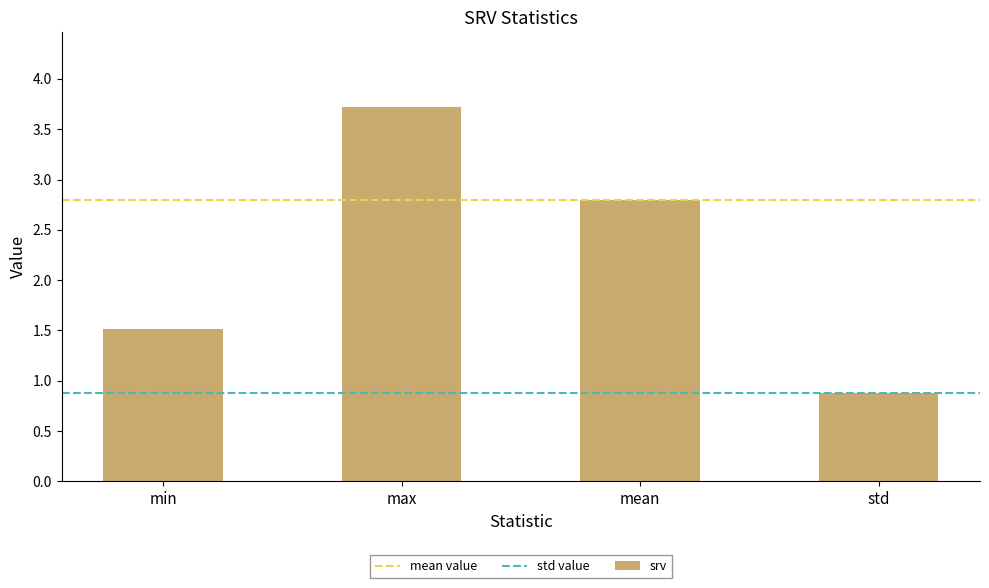

What position from the left is min?

1